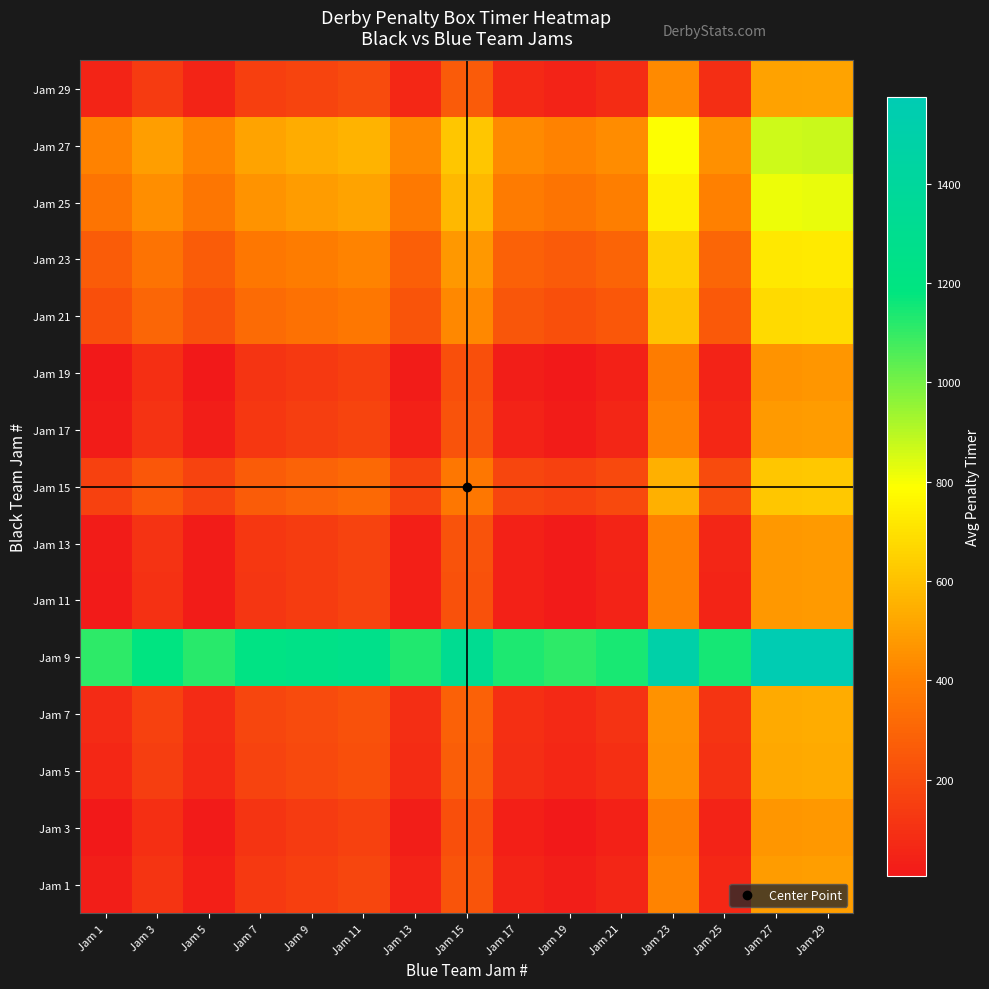

At Jam 23, list the series in order from smallest to largest.

Jam 19, Jam 3, Jam 11, Jam 13, Jam 17, Jam 1, Jam 29, Jam 5, Jam 7, Jam 15, Jam 21, Jam 23, Jam 25, Jam 27, Jam 9